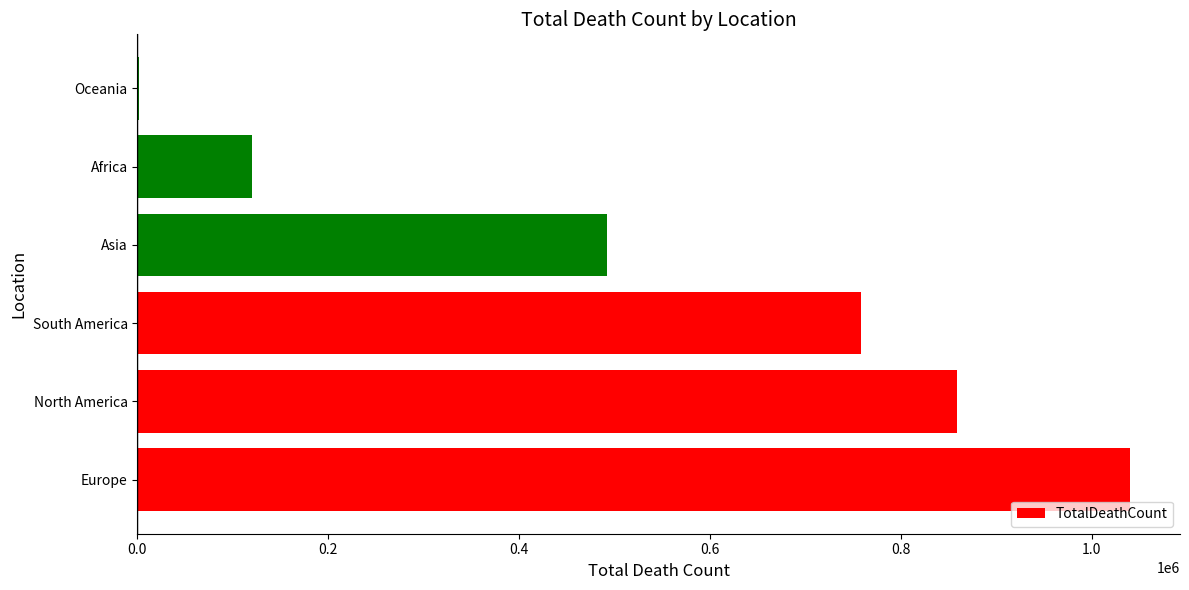

What is the greatest value displayed?

1040454